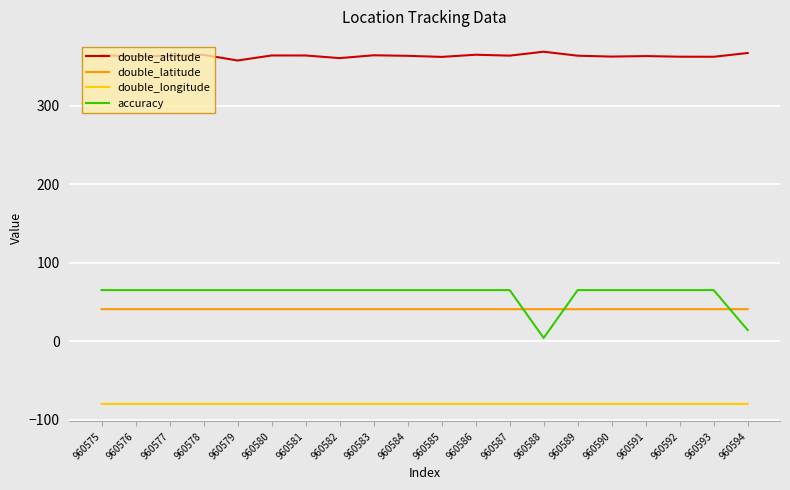

True or false: double_latitude has a value of 23.7 at 960584.

False